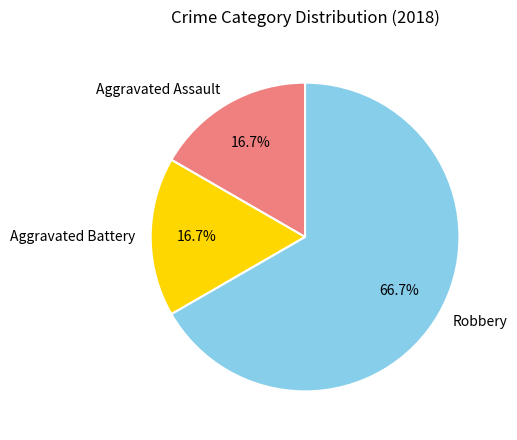

What percentage is the Robbery slice, to the nearest percent?

67%